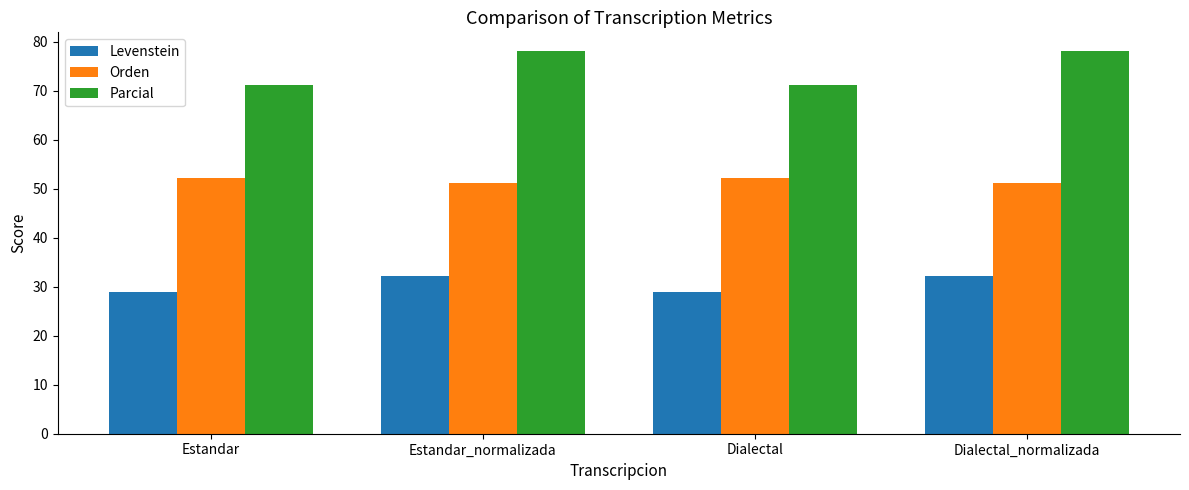

What are all the series names shown in the legend?

Levenstein, Orden, Parcial